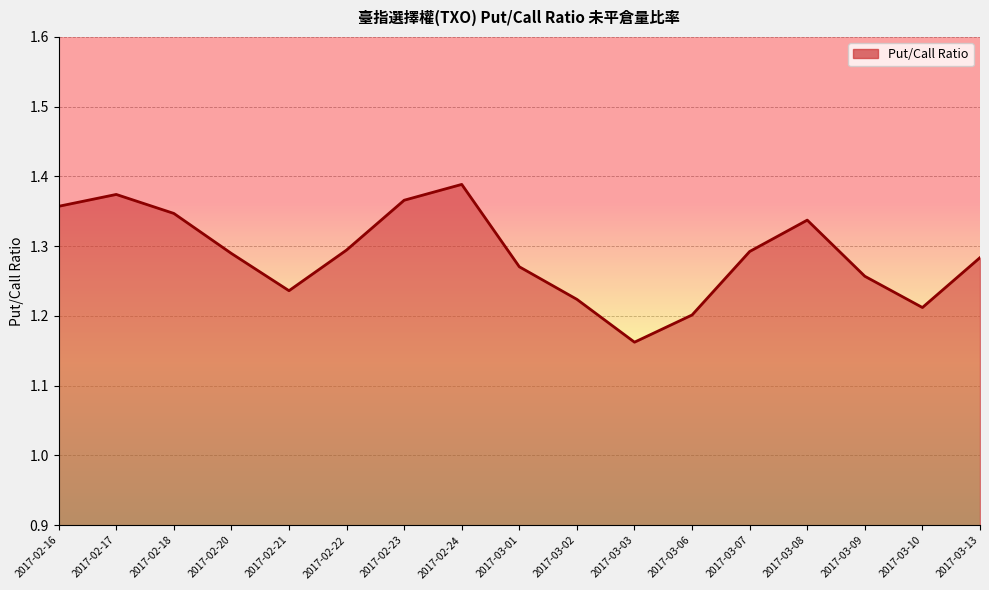

Is it true that the value at 2017-03-01 is 1.3?

True